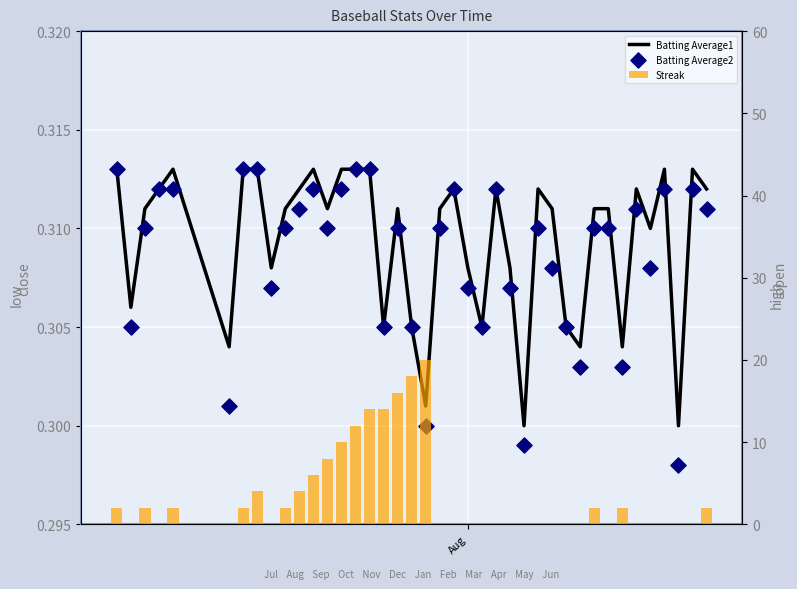

Which series reaches the minimum Y coordinate?

Streak